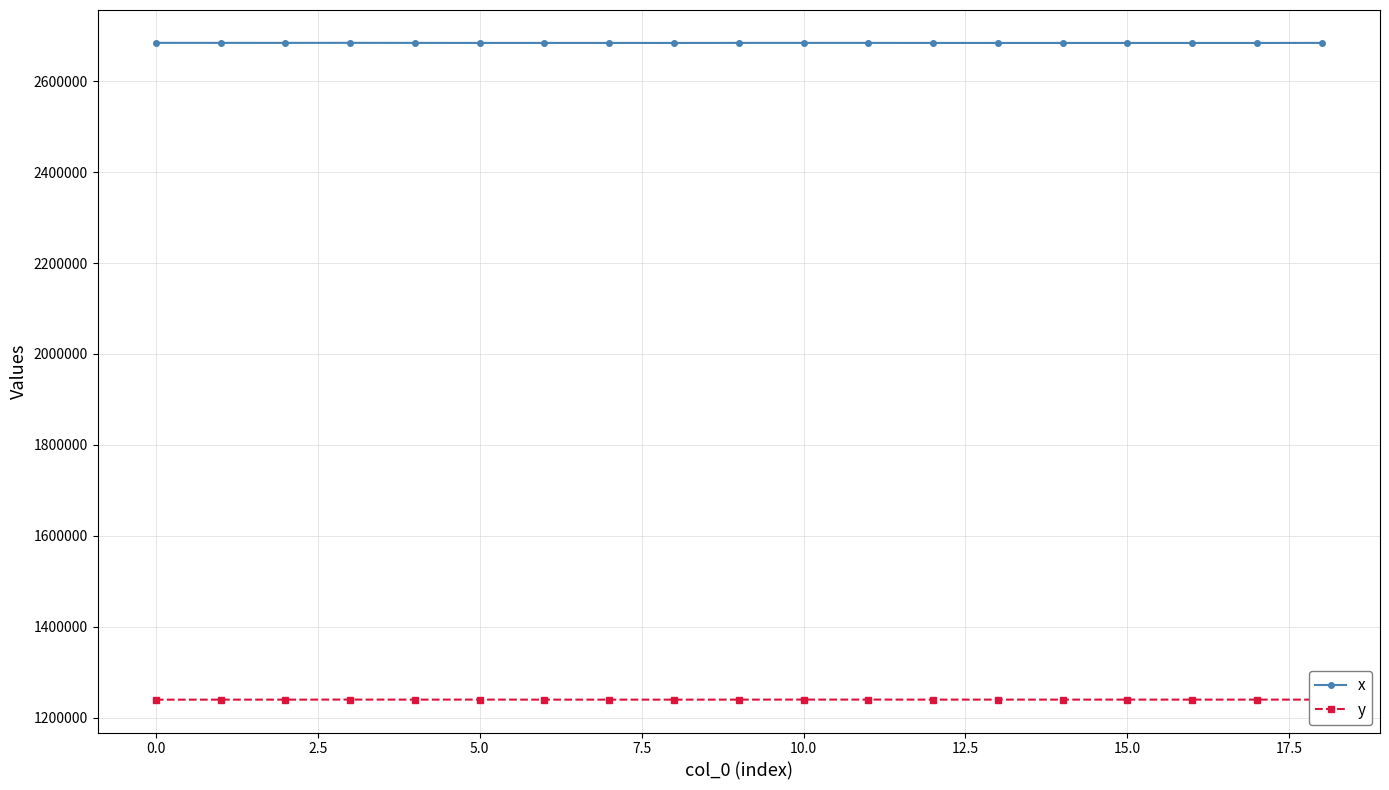

What is the value of the y point at the 16th from the left?

1240366.9